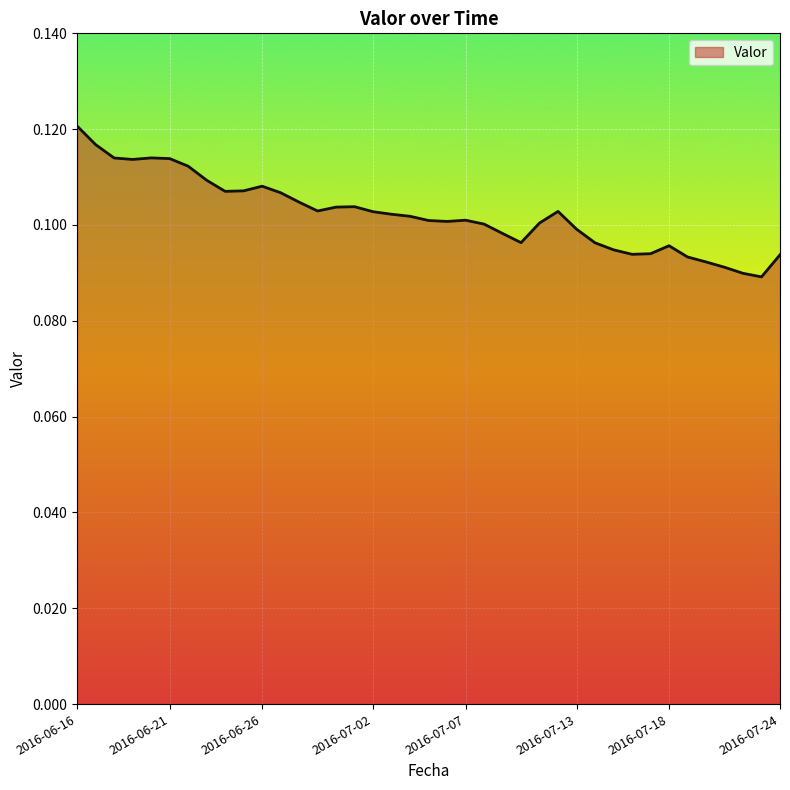

What is the sum of all values?

4.0